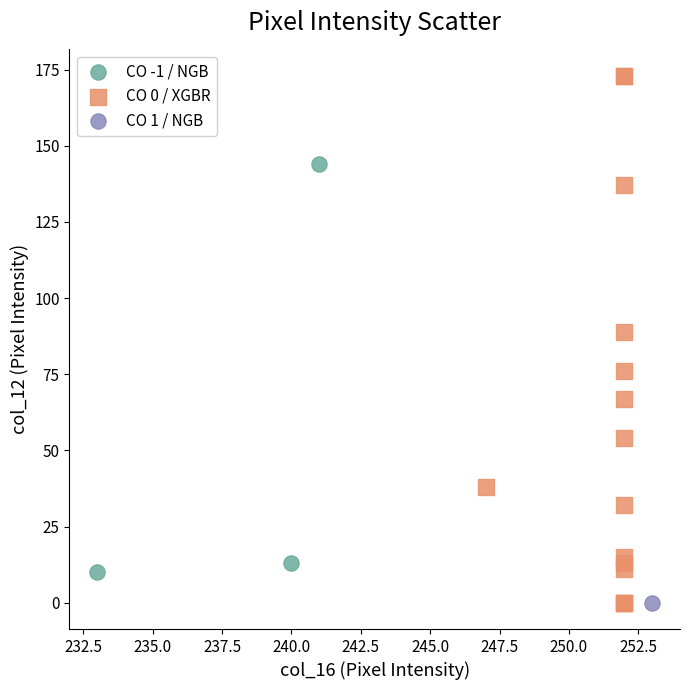

Which series contains the highest Y value?

CO 0 / XGBR